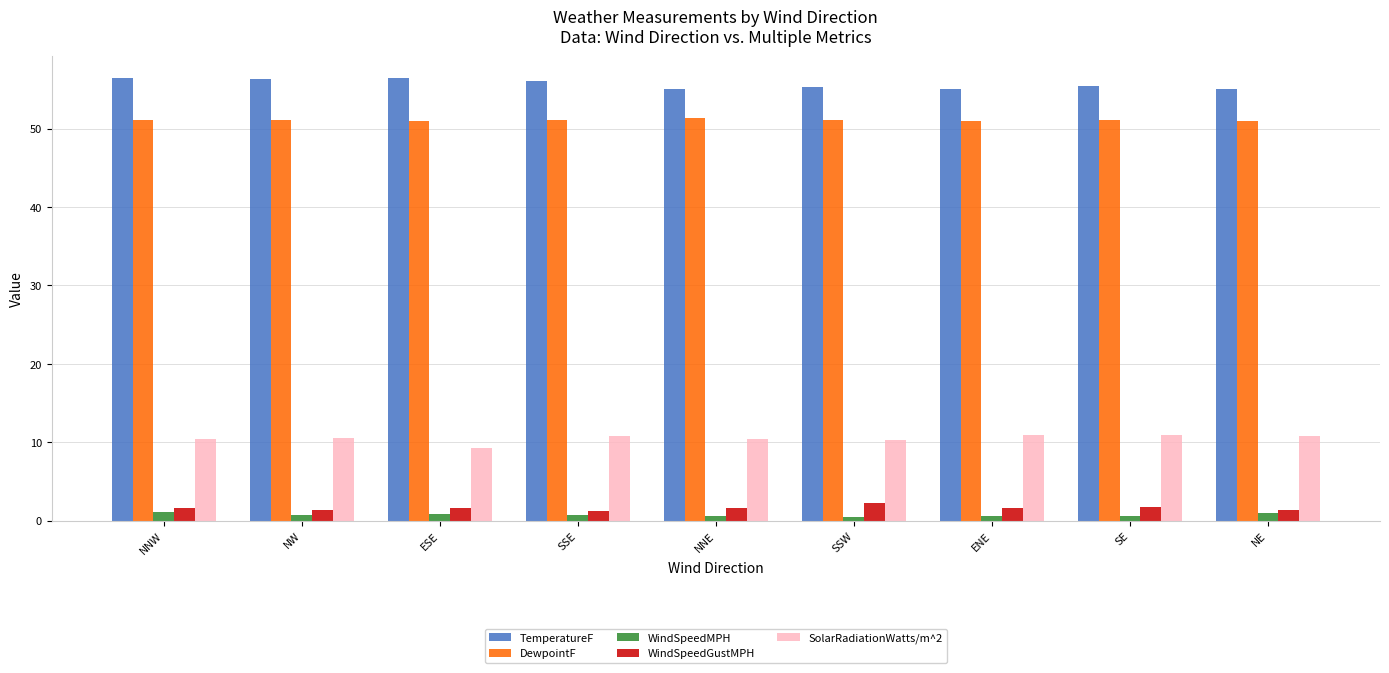

How many bars are there in each group?

5